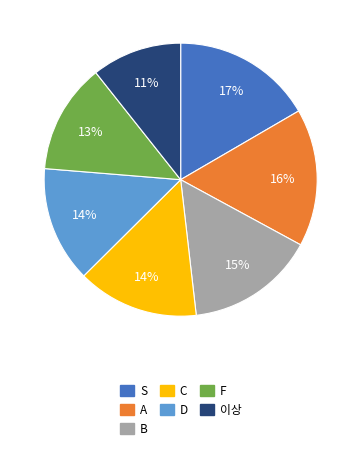

To the nearest percent, what is the difference between the S and 이상 slice percentages?

6%